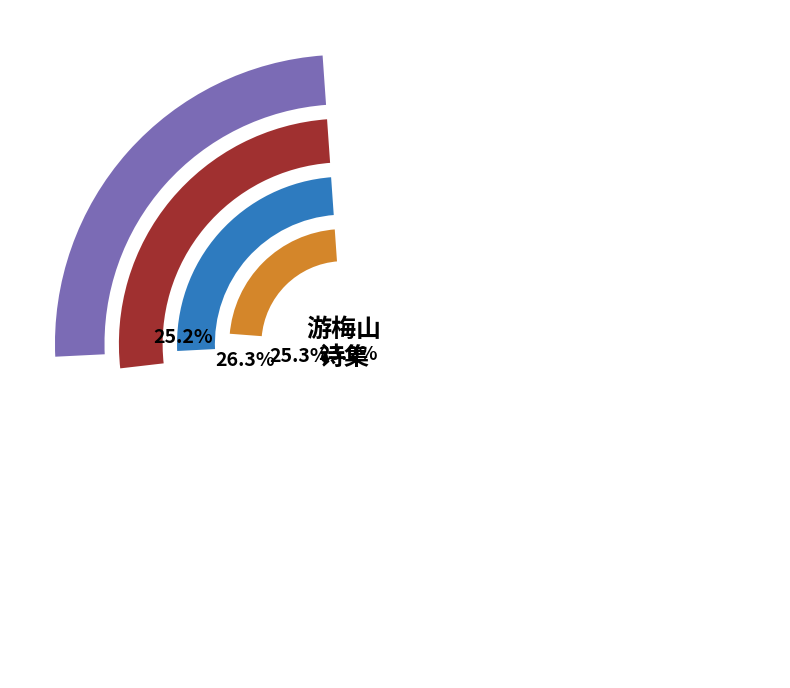

True or false: 游梅山寺 accounts for 23% of the total.

True